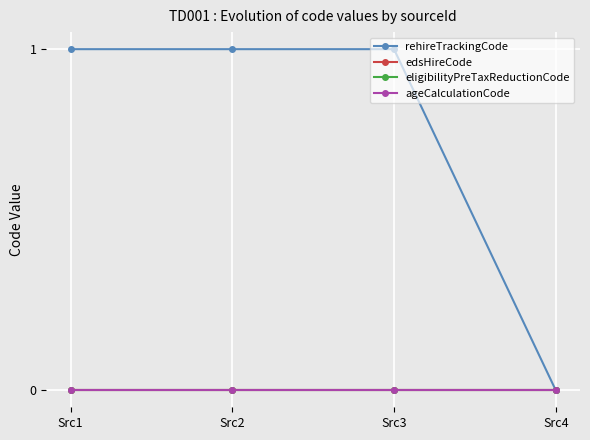

What is the value of the rehireTrackingCode point at the 2nd from the left?

1